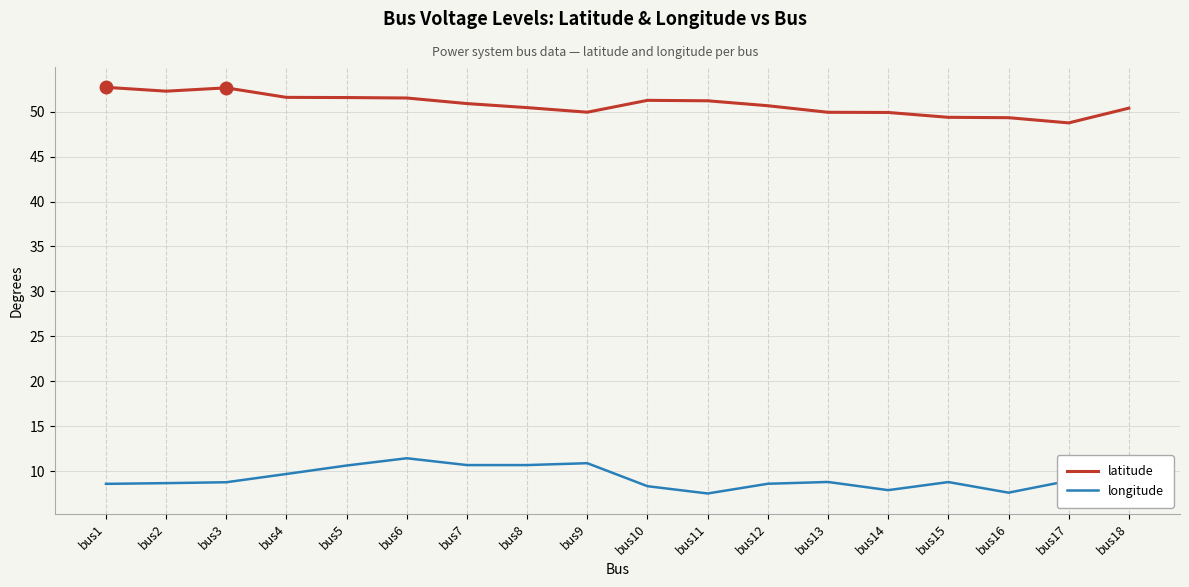

Reading left to right, extract all data points from this chart.

latitude: 52.7	52.3	52.6	51.6	51.6	51.5	50.9	50.5	49.9	51.3	51.2	50.7	49.9	49.9	49.4	49.3	48.8	50.4
longitude: 8.6	8.7	8.8	9.7	10.6	11.4	10.7	10.7	10.9	8.3	7.5	8.6	8.8	7.9	8.8	7.6	8.9	11.6